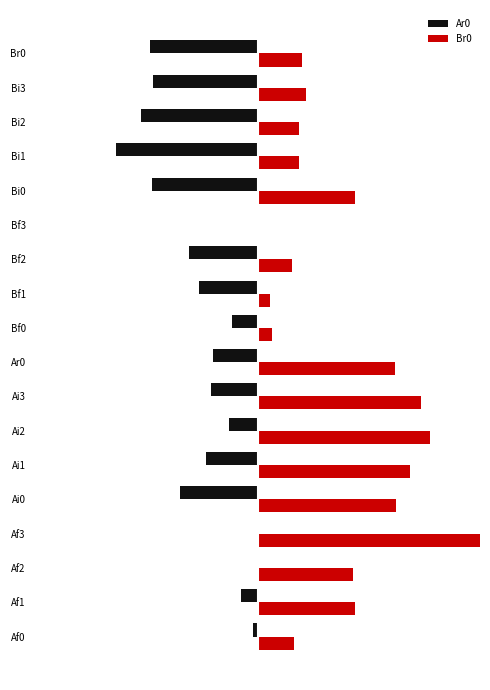

List the series in order of their overall mean, lowest first.

Ar0, Br0